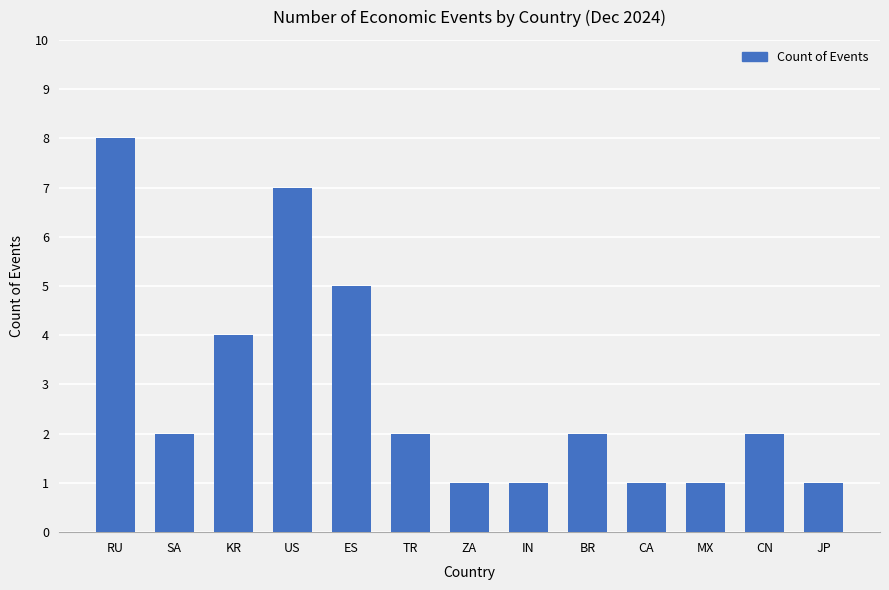

What is the change in value from TR to IN?

-1